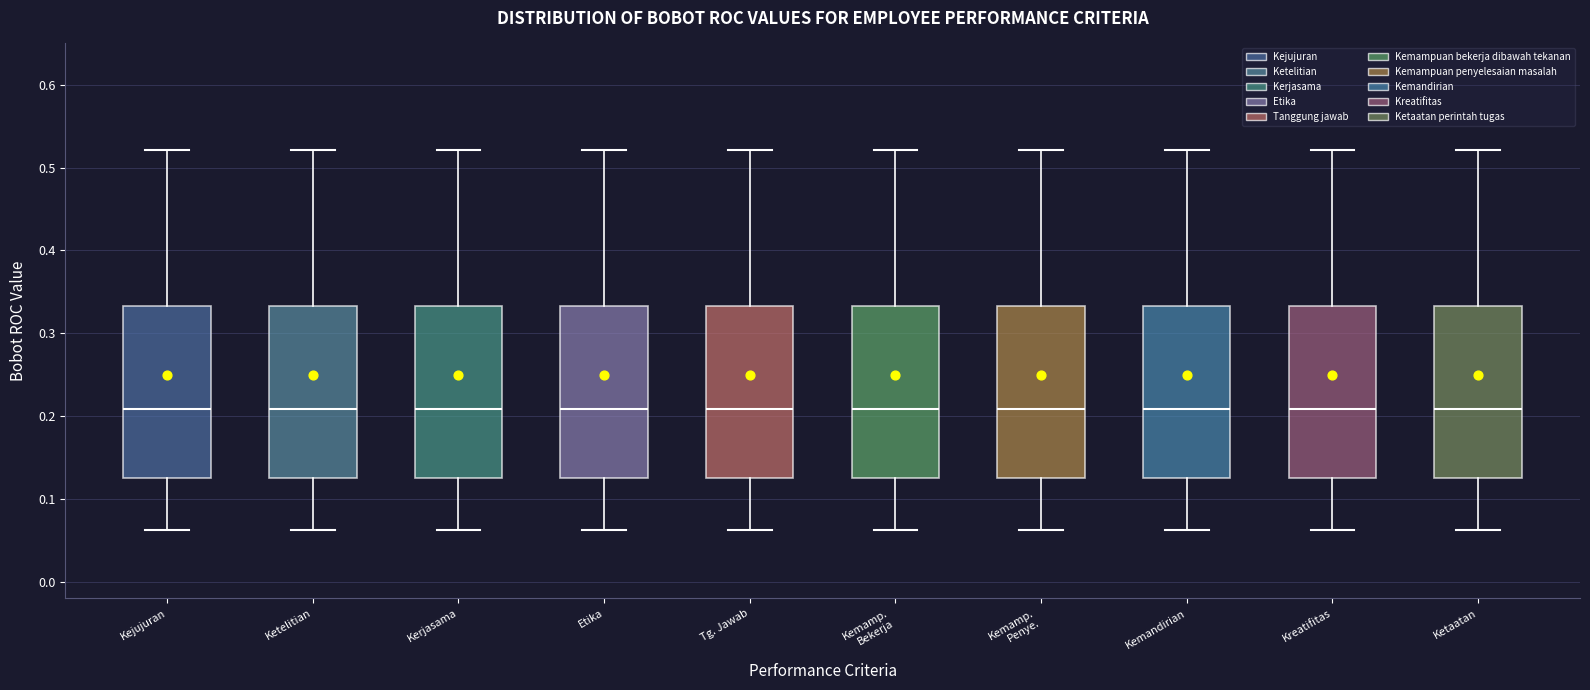

Reading left to right, transcribe this box plot: for each box, give where its median line is, the range the box spans, and where its two whiskers end, as read against the y-axis. The values are not printed on the chart, so give them approximately, as read against the axis.

Kejujuran: median 0.21, box 0.13 to 0.33, whiskers 0.06 to 0.52
Ketelitian: median 0.21, box 0.13 to 0.33, whiskers 0.06 to 0.52
Kerjasama: median 0.21, box 0.13 to 0.33, whiskers 0.06 to 0.52
Etika: median 0.21, box 0.13 to 0.33, whiskers 0.06 to 0.52
Tg. Jawab: median 0.21, box 0.13 to 0.33, whiskers 0.06 to 0.52
Kemamp. Bekerja: median 0.21, box 0.13 to 0.33, whiskers 0.06 to 0.52
Kemamp. Penye.: median 0.21, box 0.13 to 0.33, whiskers 0.06 to 0.52
Kemandirian: median 0.21, box 0.13 to 0.33, whiskers 0.06 to 0.52
Kreatifitas: median 0.21, box 0.13 to 0.33, whiskers 0.06 to 0.52
Ketaatan: median 0.21, box 0.13 to 0.33, whiskers 0.06 to 0.52